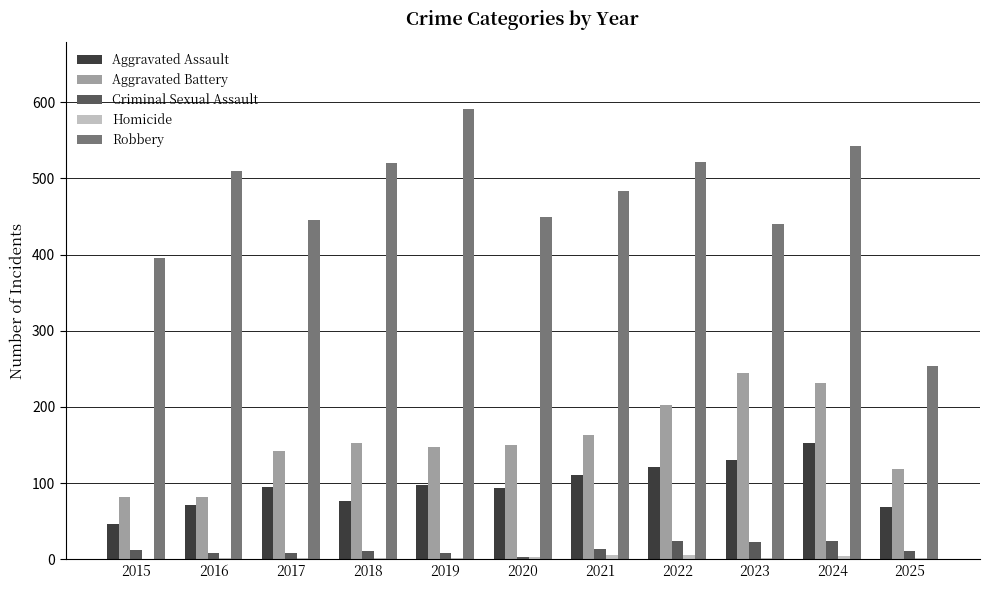

At which category is the sum across all series the highest?

2024